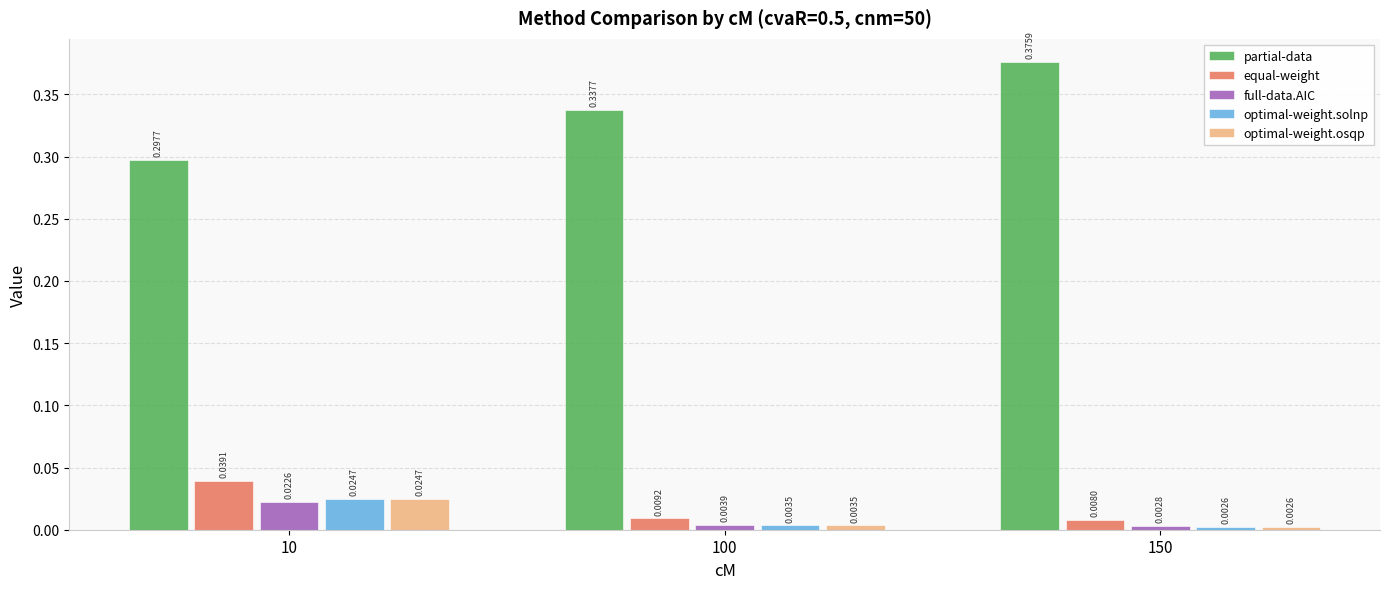

At which category is the sum across all series the highest?

10